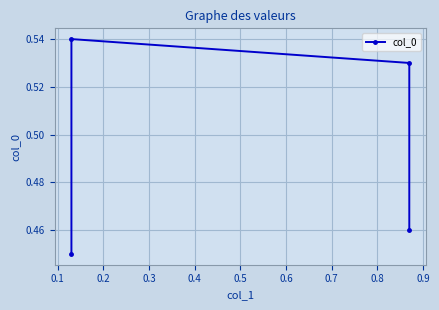

Which has a higher value, 0.2 or 0.1?

0.1